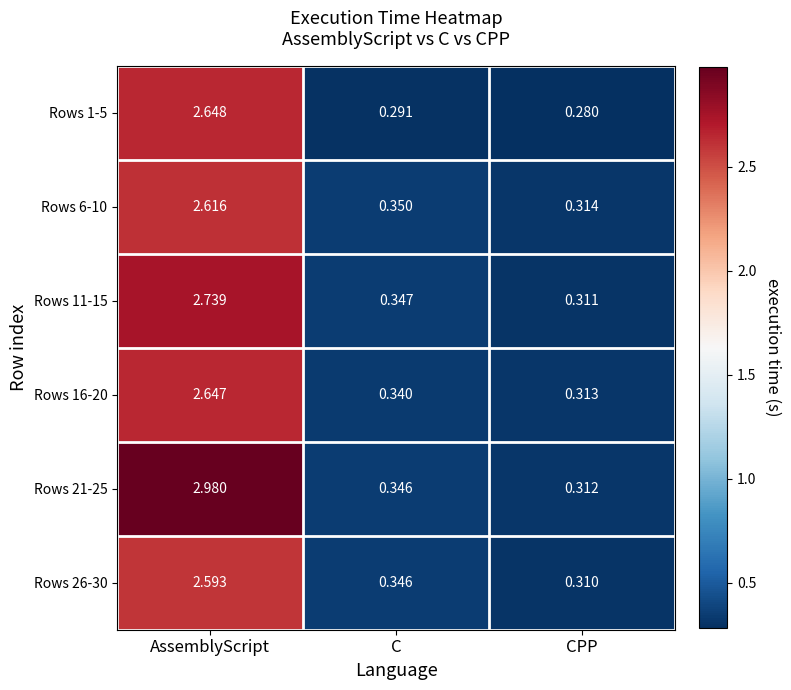

At which label is Rows 26-30 closest to 1?

C